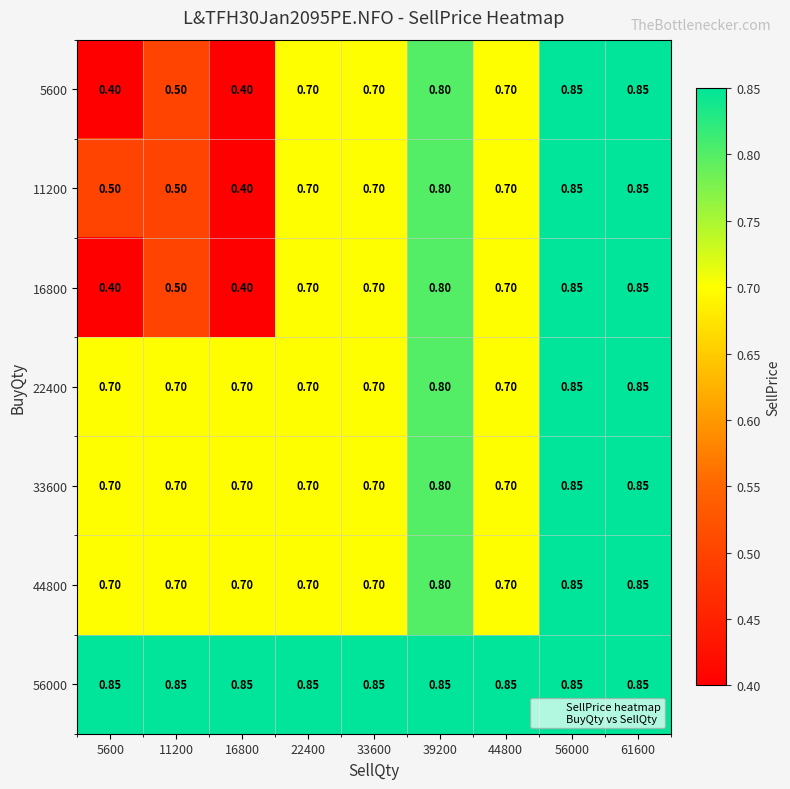

Is the value of 56000 at 22400 greater than the value of 16800 at 33600?

Yes